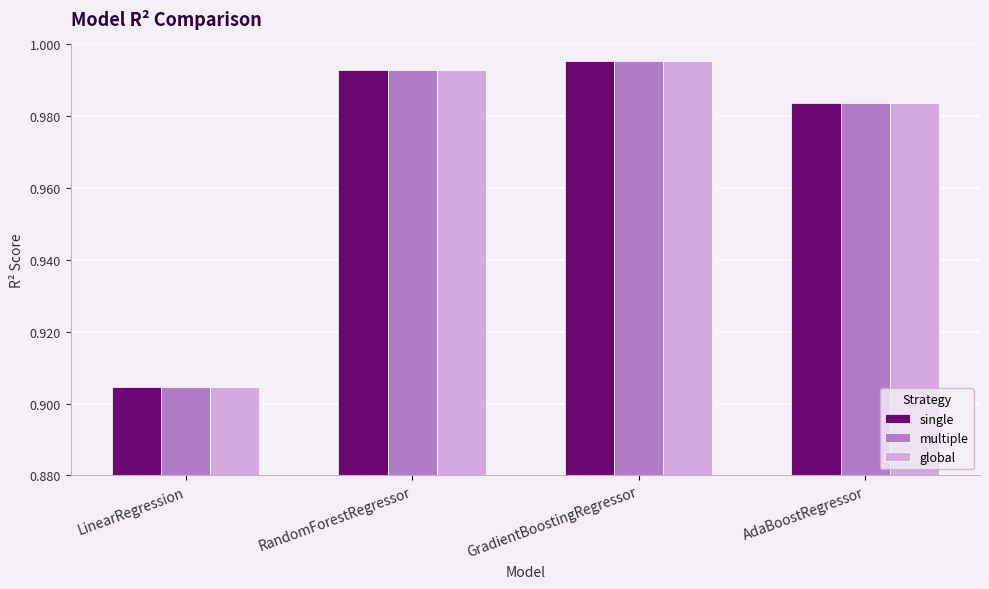

At which category is the sum across all series the highest?

GradientBoostingRegressor